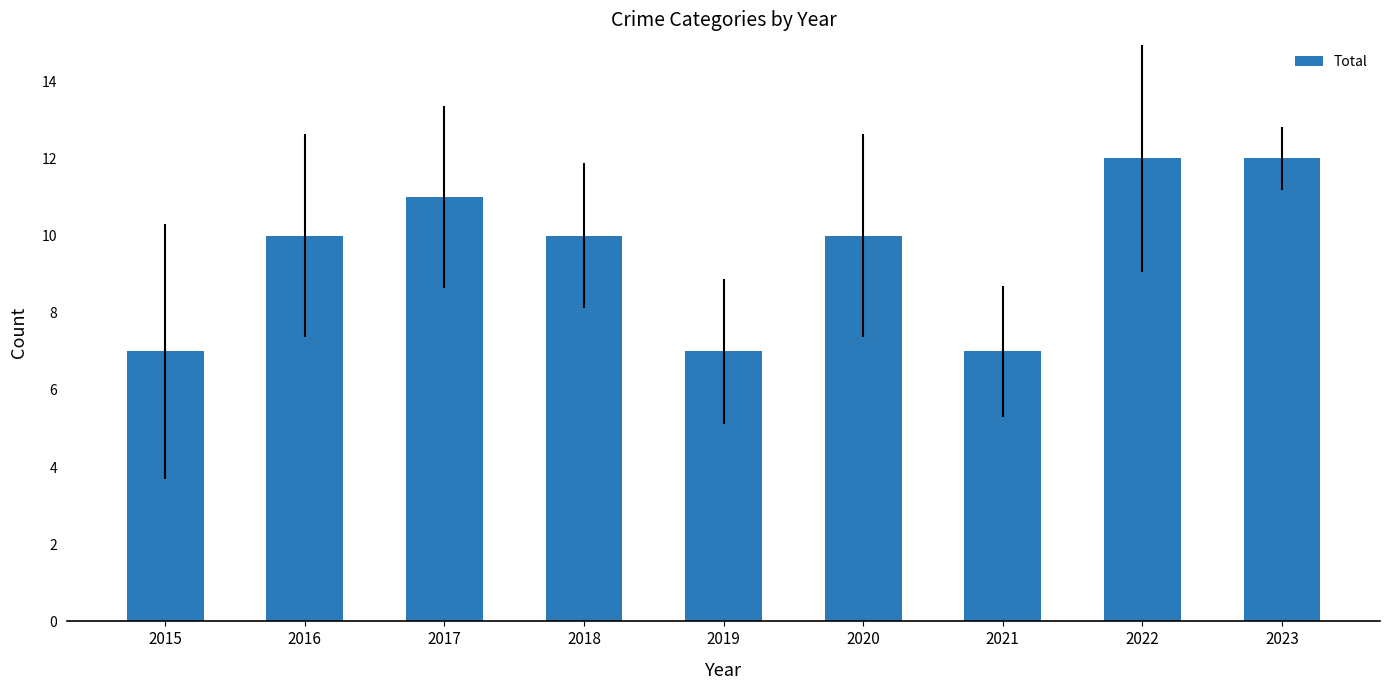

What is the change in value from 2016 to 2019?

-3